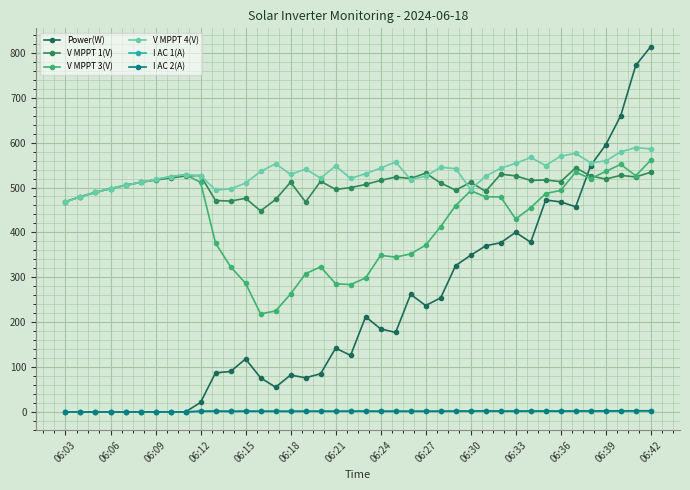

At which category is the sum across all series the highest?

06:42